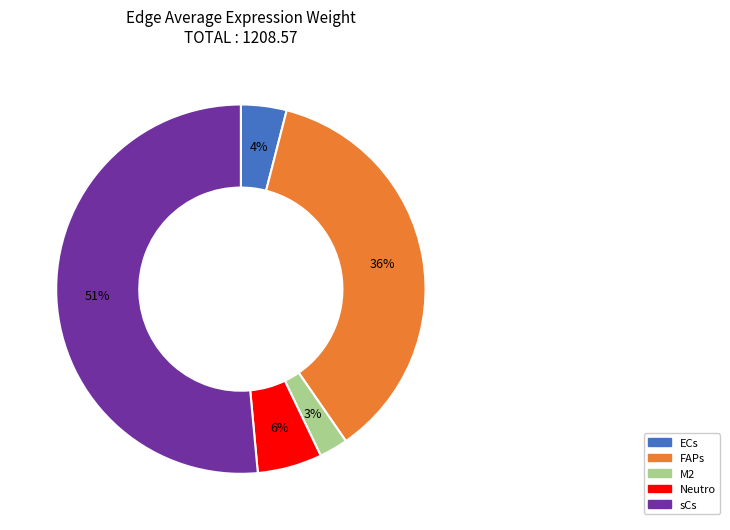

Count the number of slices in the pie.

5